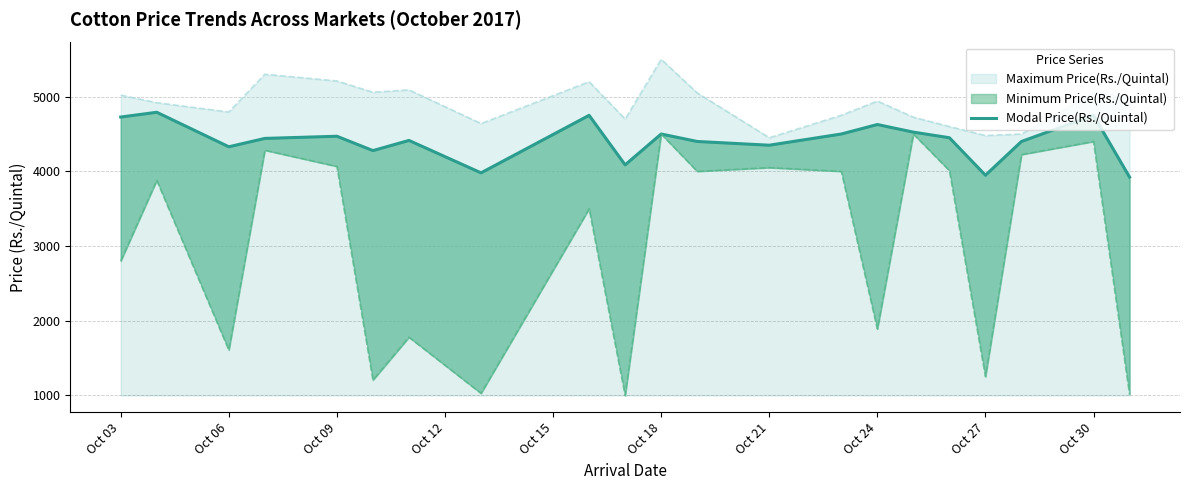

At which label does the data first exceed 4441?

Oct 03